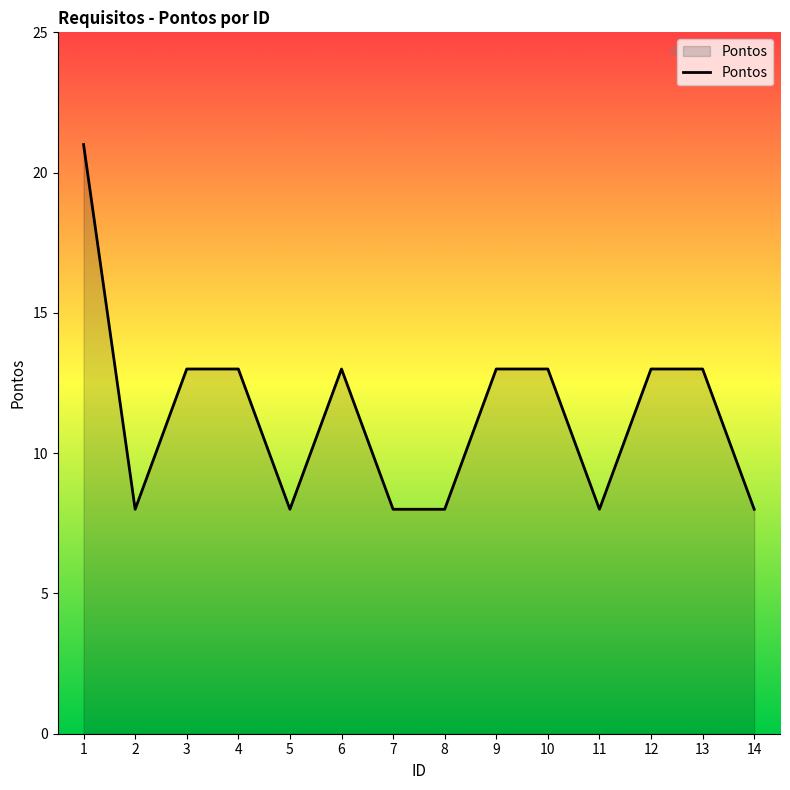

Between 1 and 10, which is larger?

1